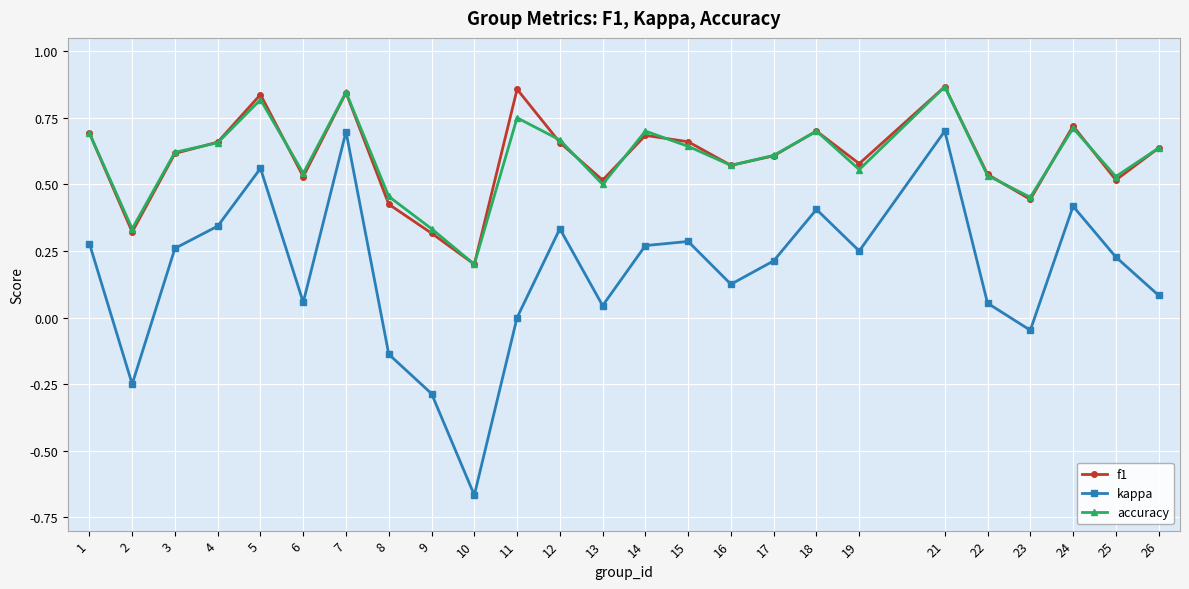

True or false: accuracy and kappa cross at least once.

False